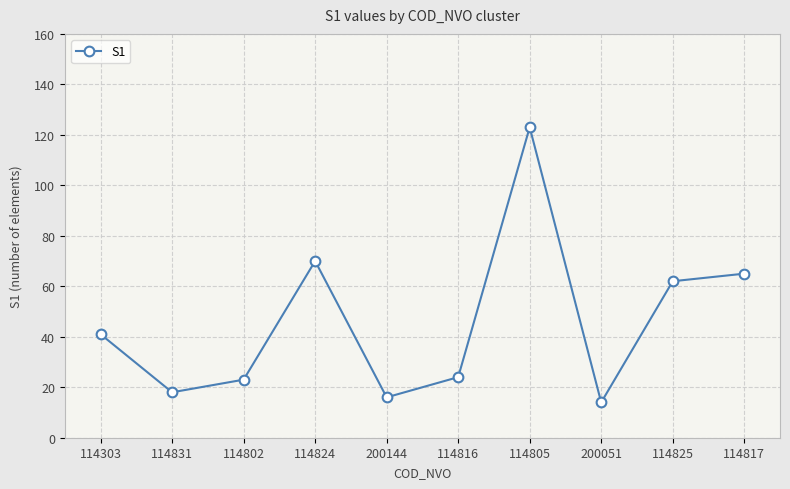

Approximately how many times larger is the value at 200144 compared to 114303?

0.4